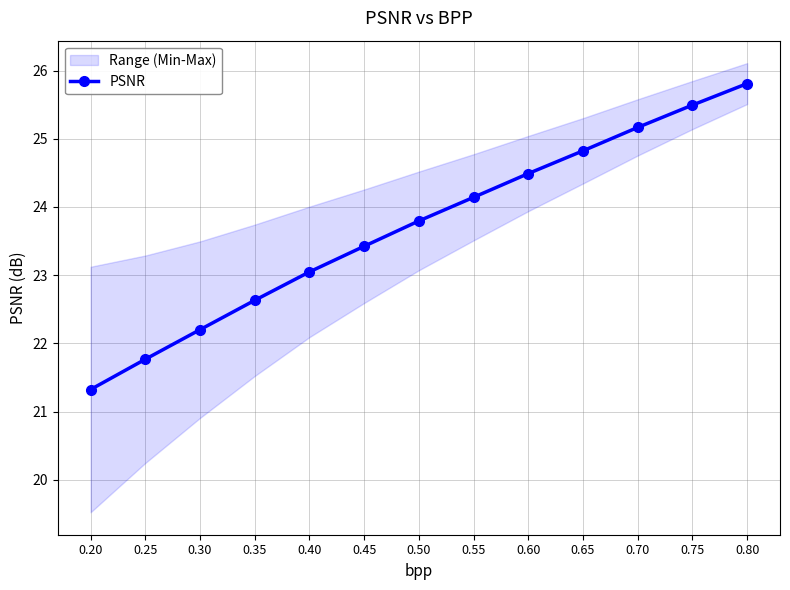

Reading left to right, what are all the values shown in this chart?

0.20=21.3	0.25=21.8	0.30=22.2	0.35=22.6	0.40=23.0	0.45=23.4	0.50=23.8	0.55=24.1	0.60=24.5	0.65=24.8	0.70=25.2	0.75=25.5	0.80=25.8